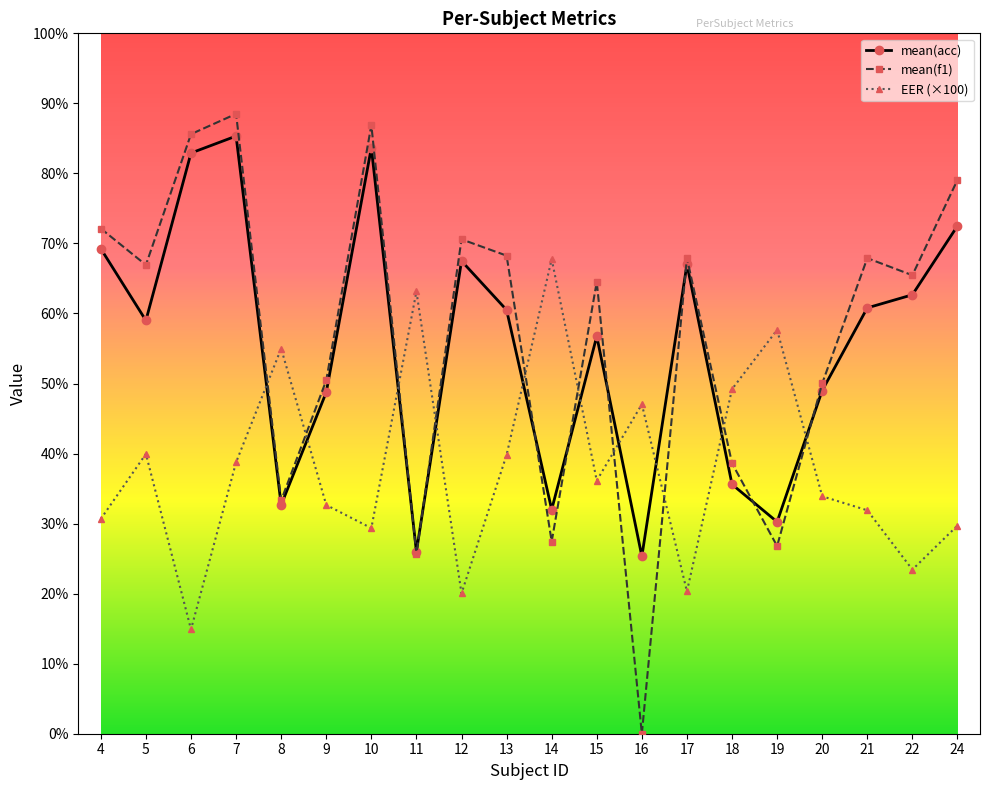

What is the value of the EER (×100) point at the 20th from the left?

29.7